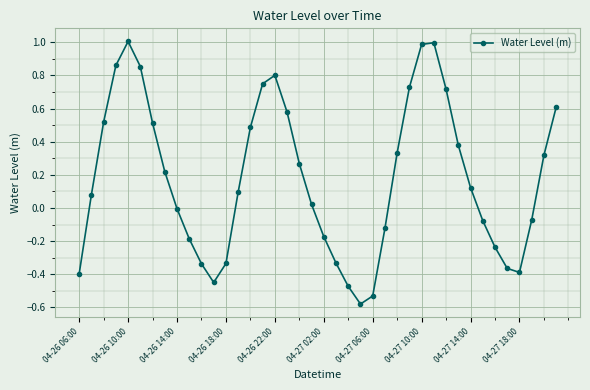

What is the maximum value shown in the chart?

1.0